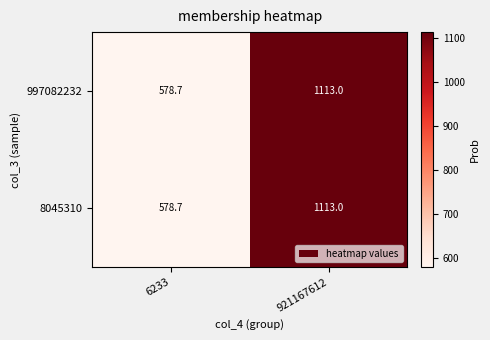

What is the minimum value shown in the chart?

578.7